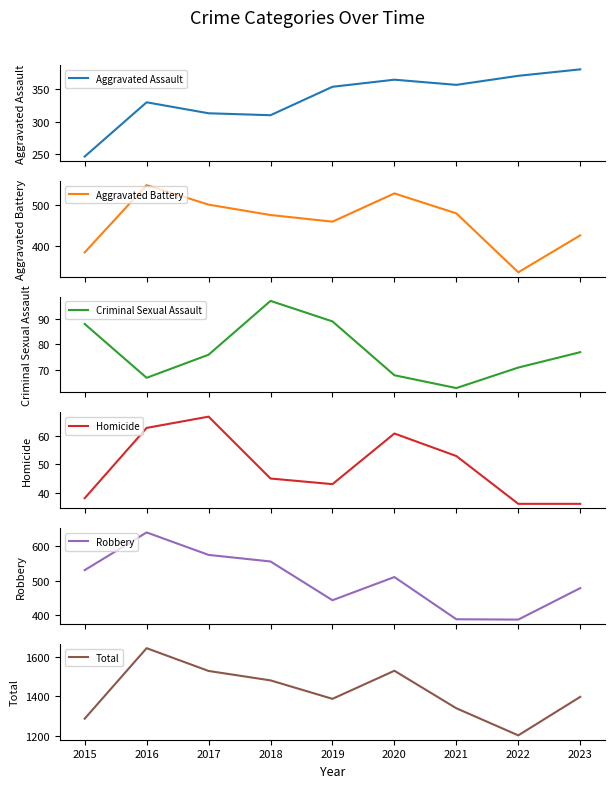

What is the lowest value of the Aggravated Assault series?

246